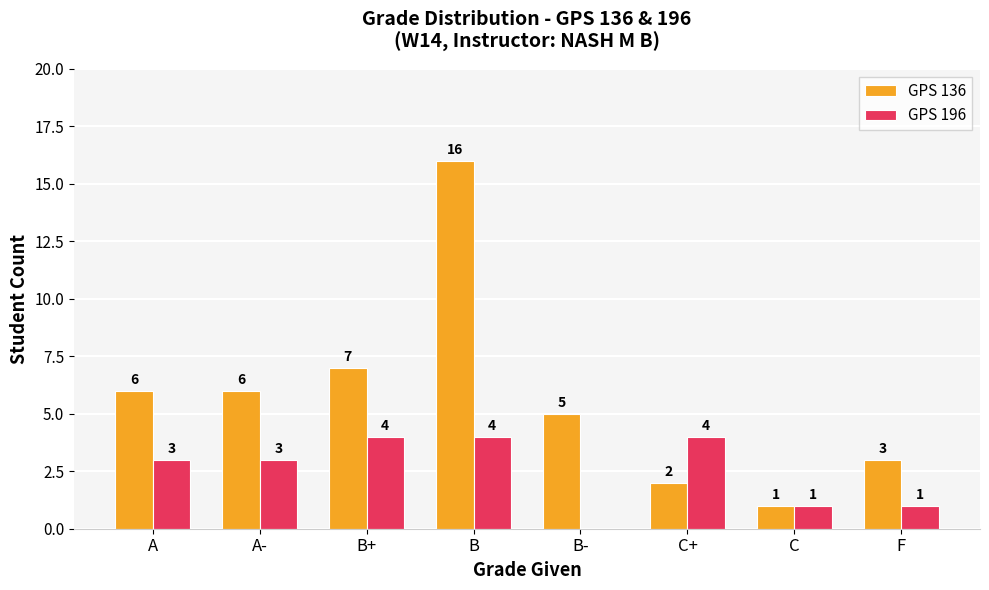

Is it true that GPS 196 equals -2 at B-?

False